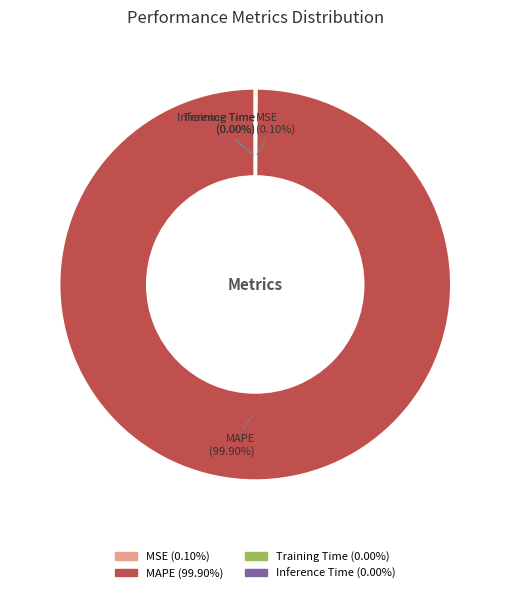

Is there any slice that represents more than half of the pie?

Yes